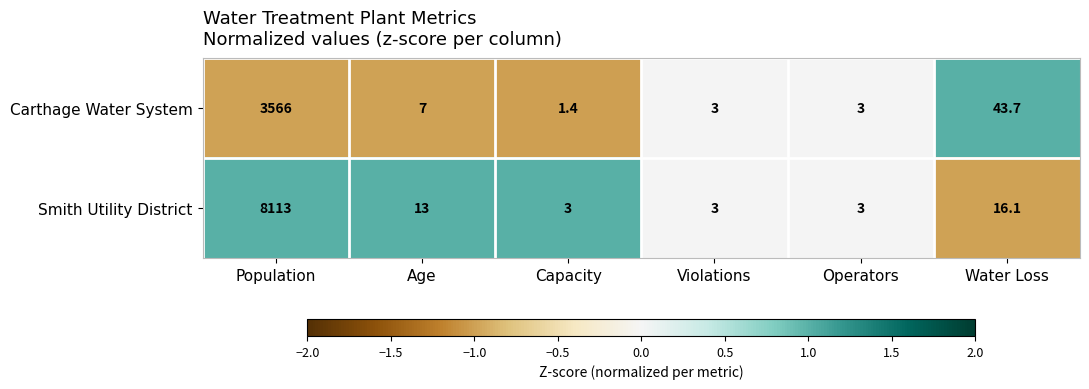

What is the minimum value shown in the chart?

1.4